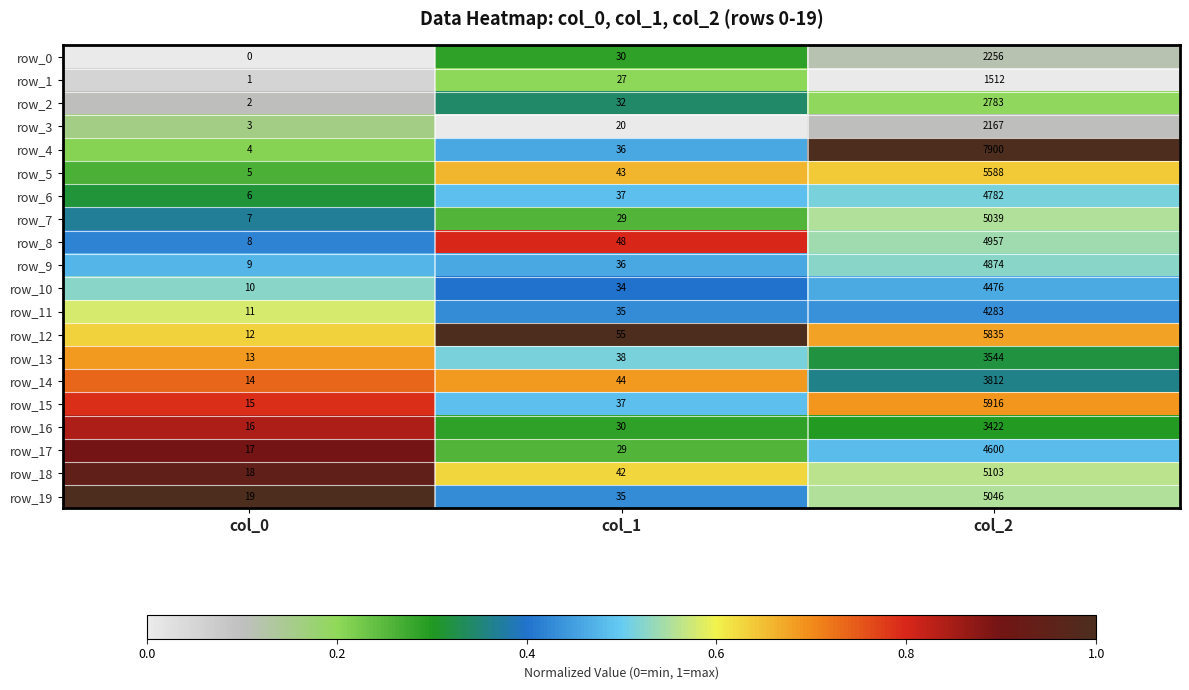

What is the spread (max minus min) of values at col_2?

6388